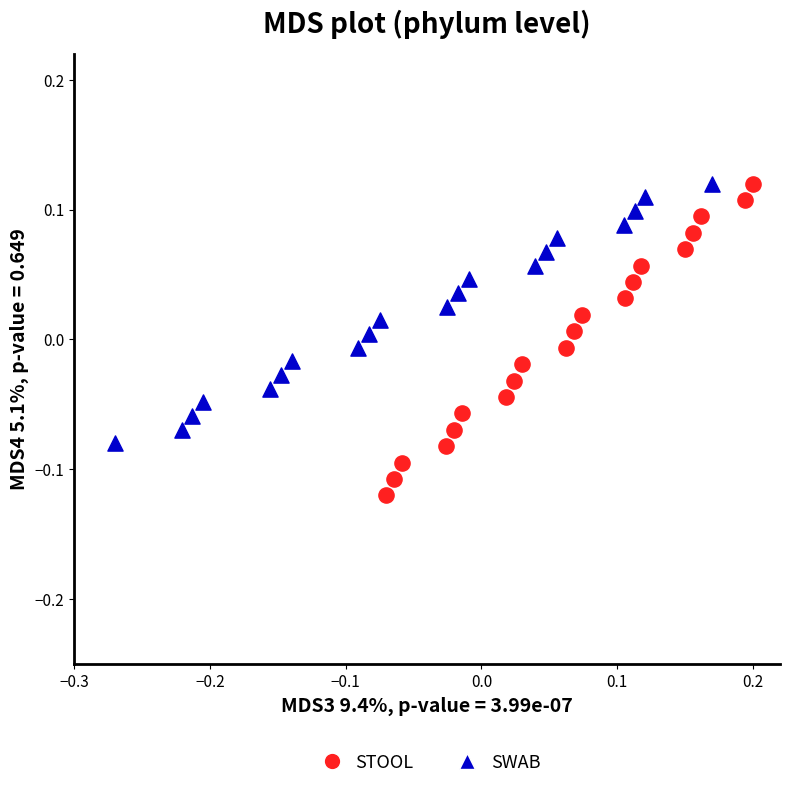

Which series reaches the minimum Y coordinate?

STOOL